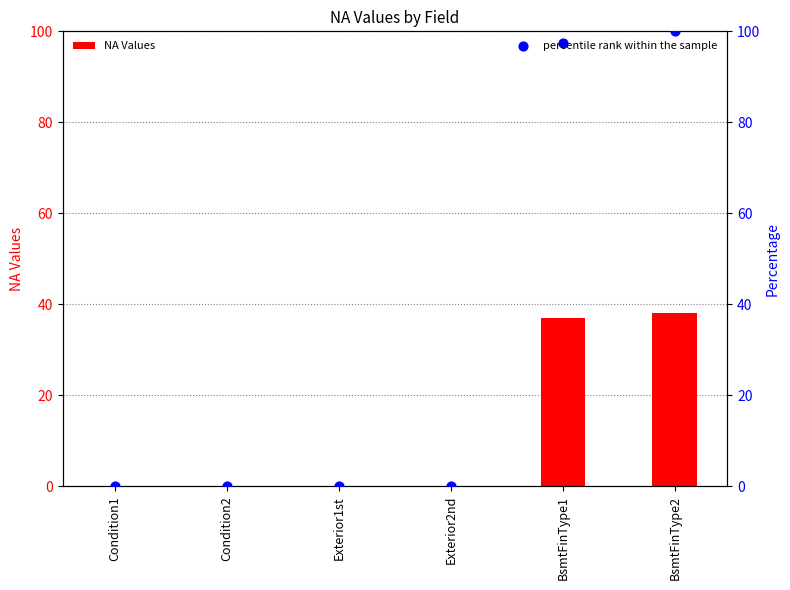

What are all the series names shown in the legend?

NA Values, percentile rank within the sample